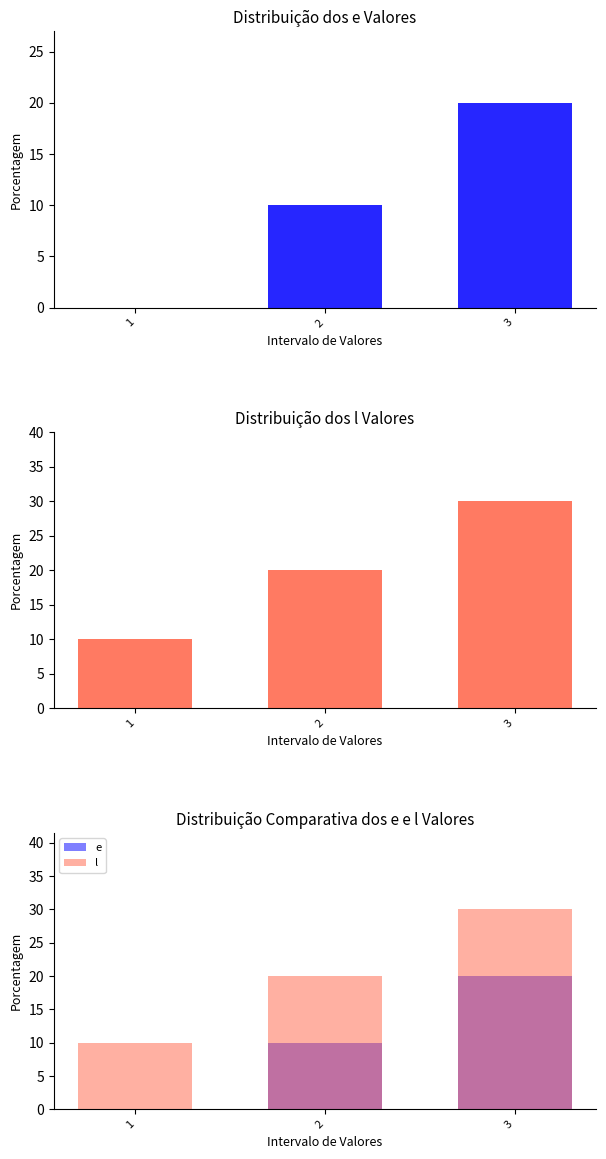

What is the value of the e bar at the 3rd from the left?

20